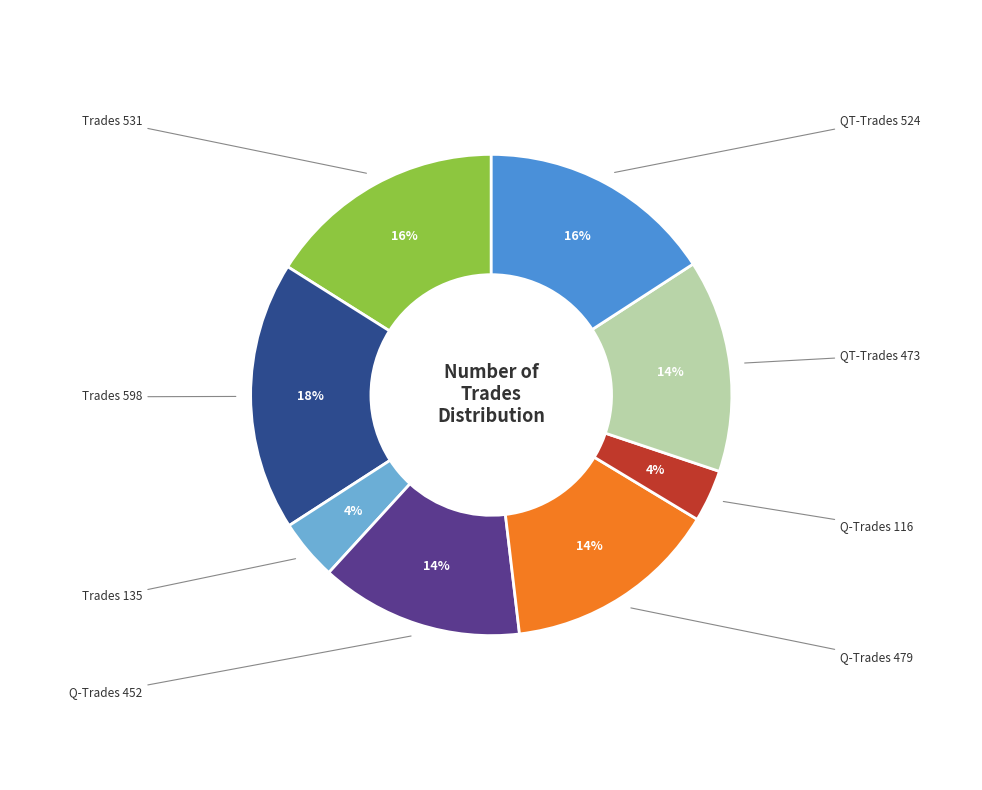

Is there any slice that represents more than half of the pie?

No